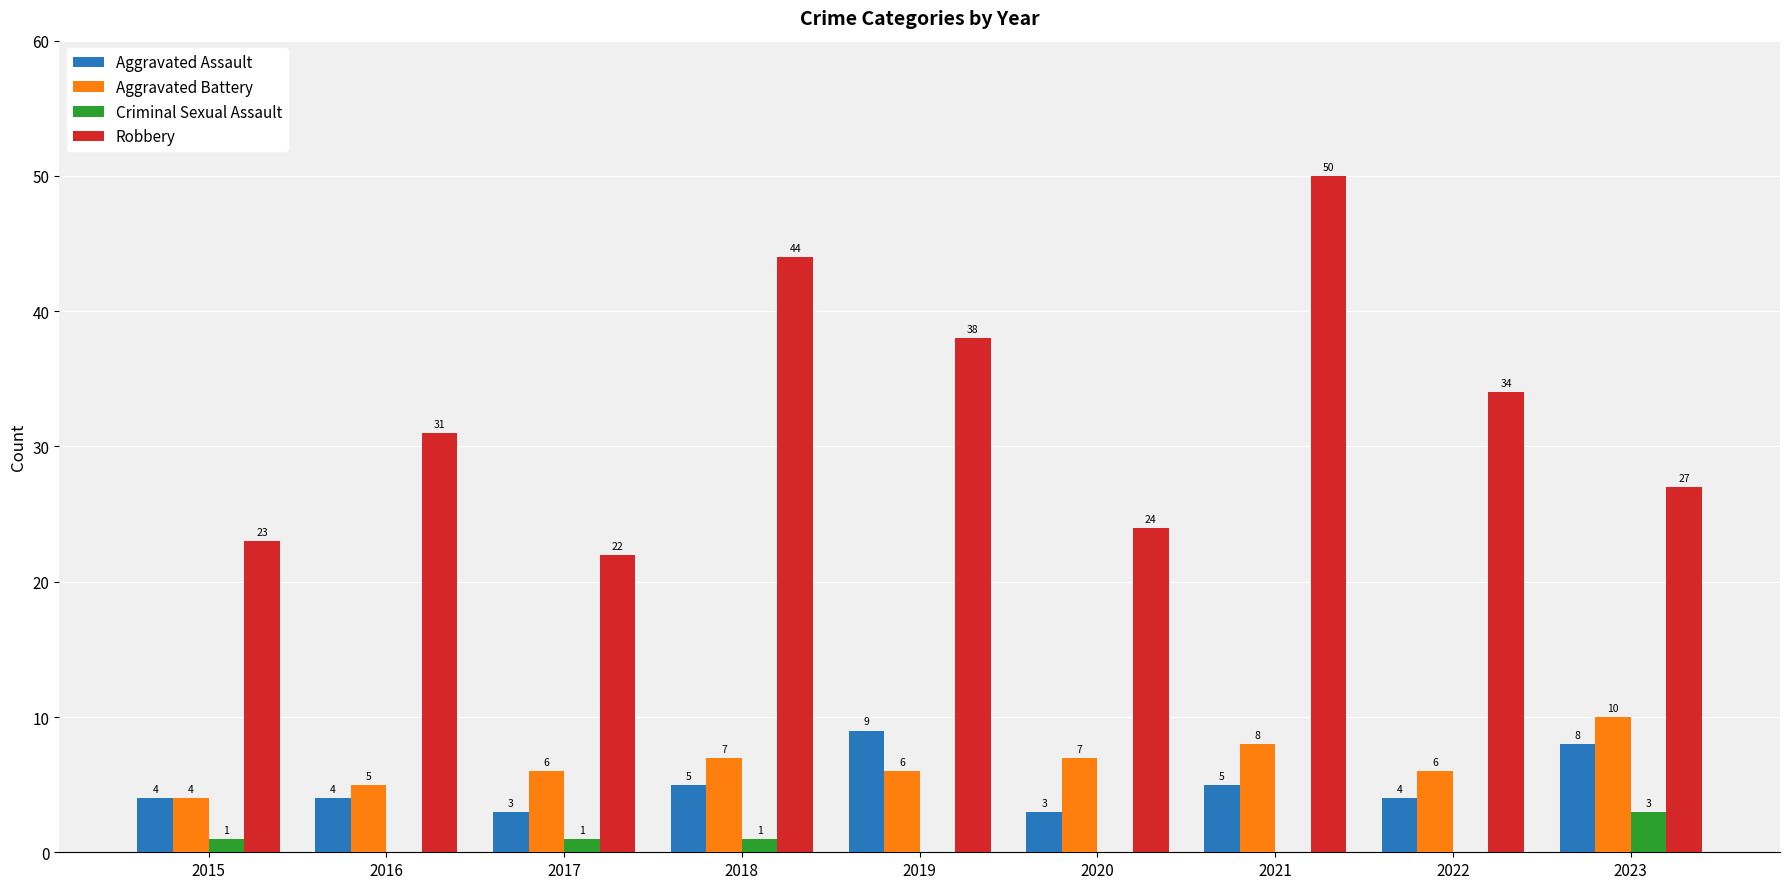

Is it true that Aggravated Assault equals 4 at 2016?

True